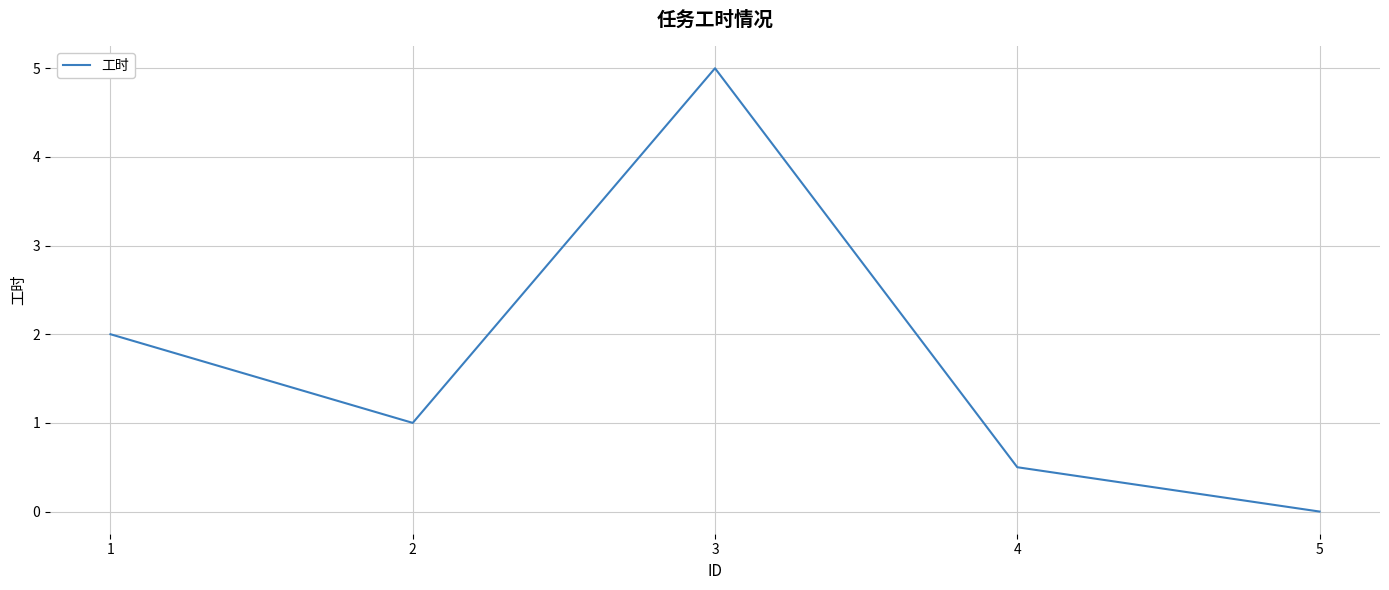

True or false: there are more than 2 points higher than both neighbors.

False